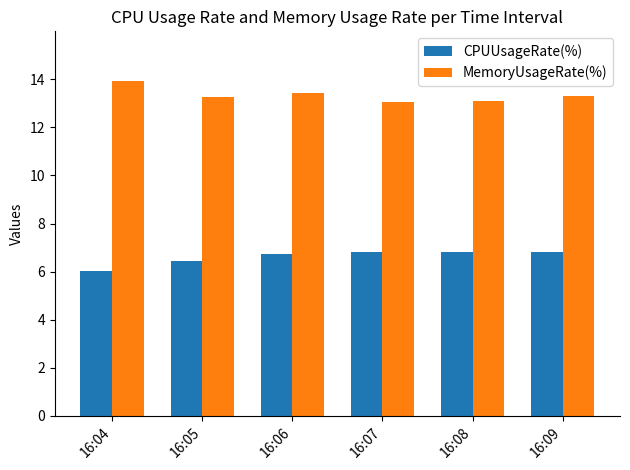

The value of MemoryUsageRate(%) at 16:09 is 13.3. True or false?

True